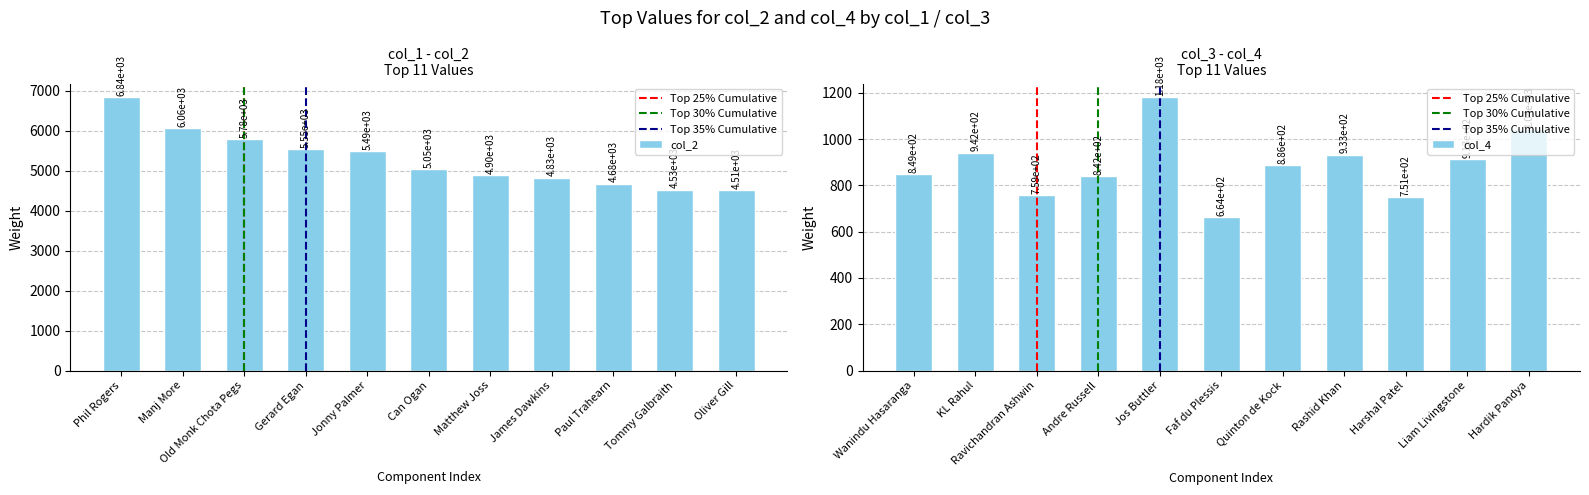

List the series in order of their overall mean, highest first.

col_2, col_4